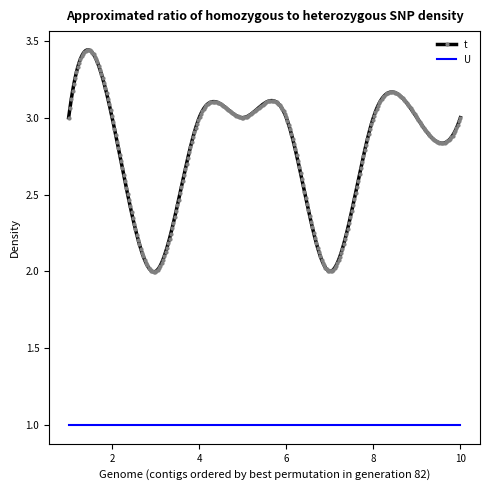

Which series has the largest total across all categories?

t